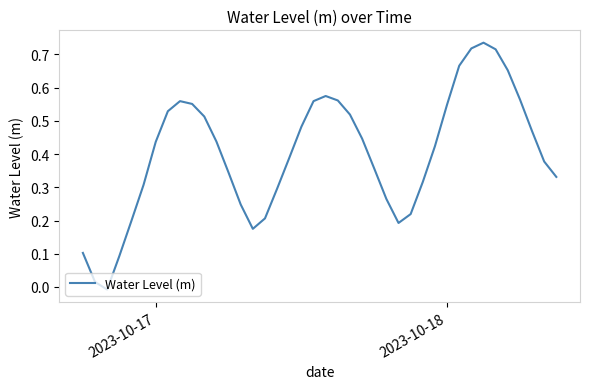

Does the chart have visible grid lines?

No